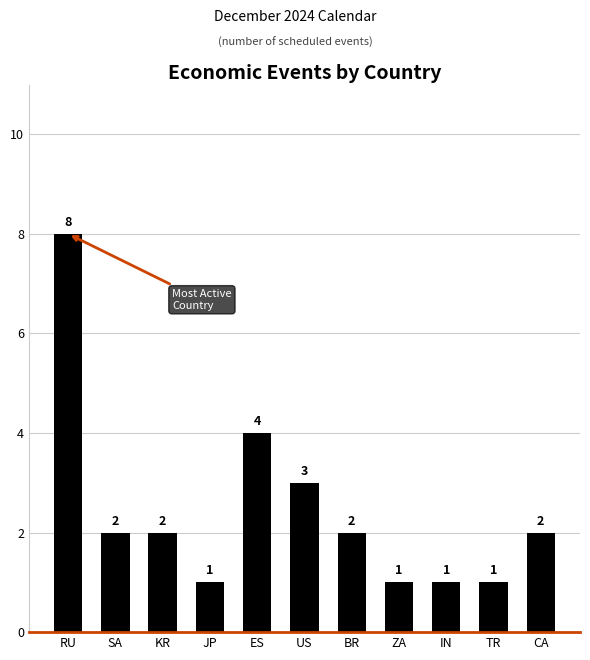

What is the value of the 1st bar from the left?

8